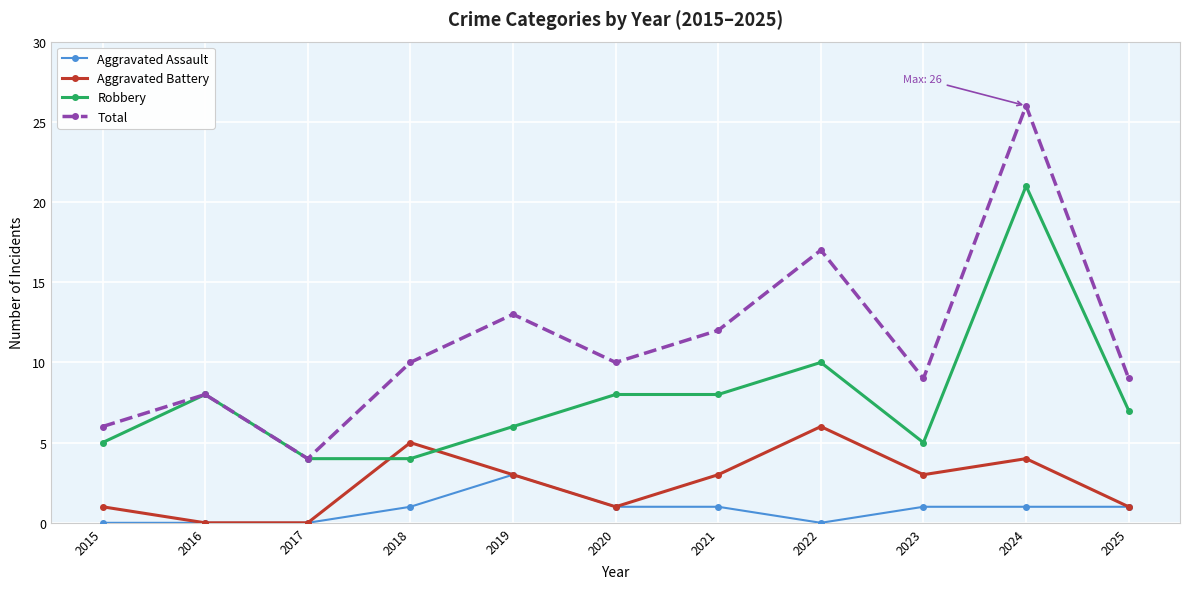

List the series in order of their peak value, lowest first.

Aggravated Assault, Aggravated Battery, Robbery, Total